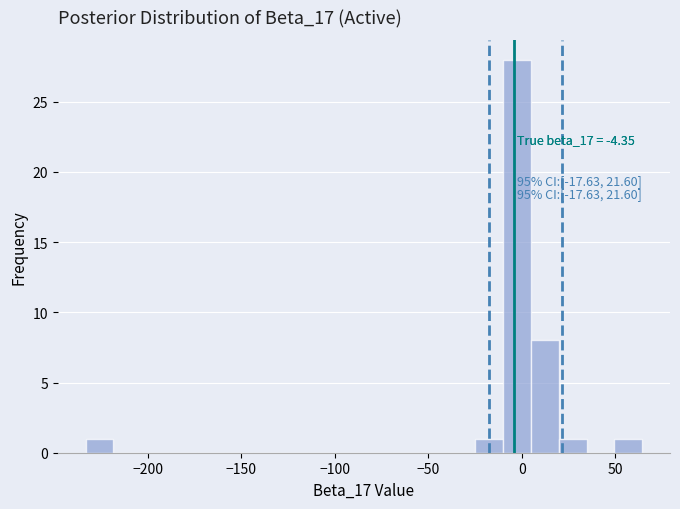

Around what value on the x-axis is the tallest bar? Give the approximate position of its centre, as read against the axis.

-5